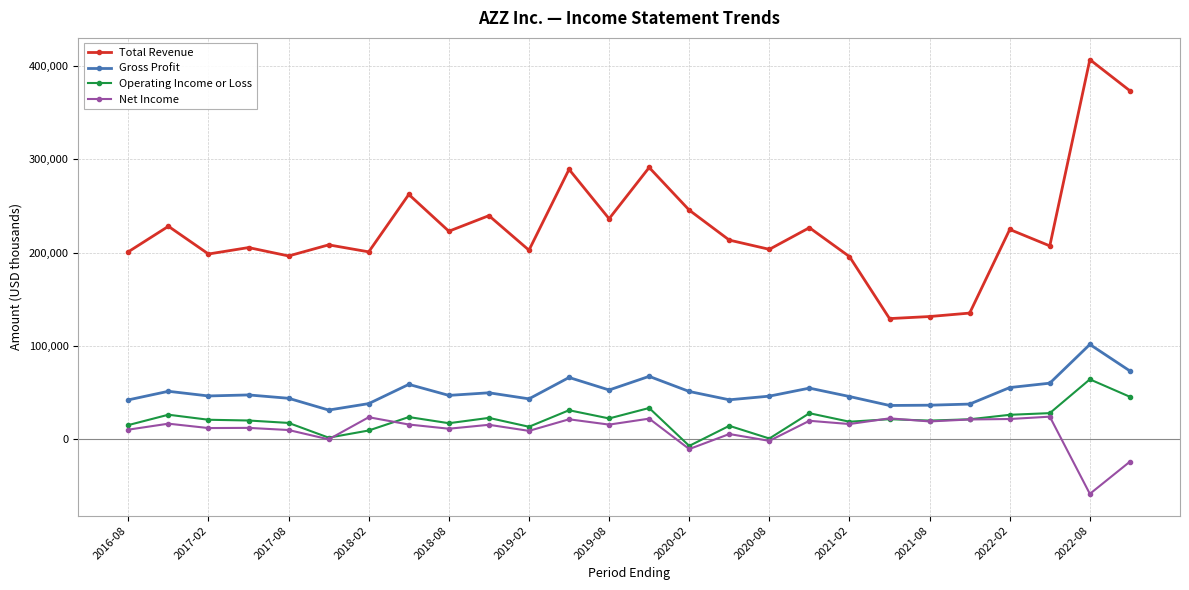

True or false: Gross Profit has more than 1 points higher than both neighbors.

True